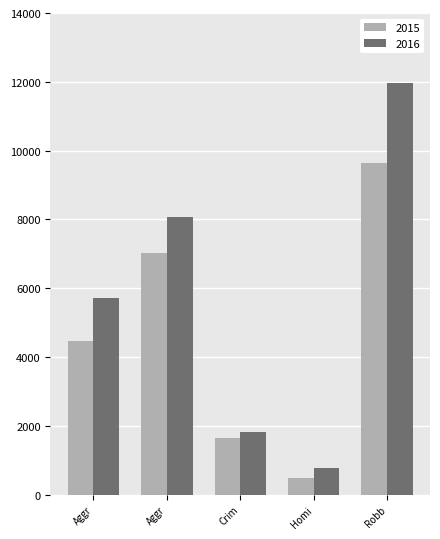

How many categories are shown in the chart?

5